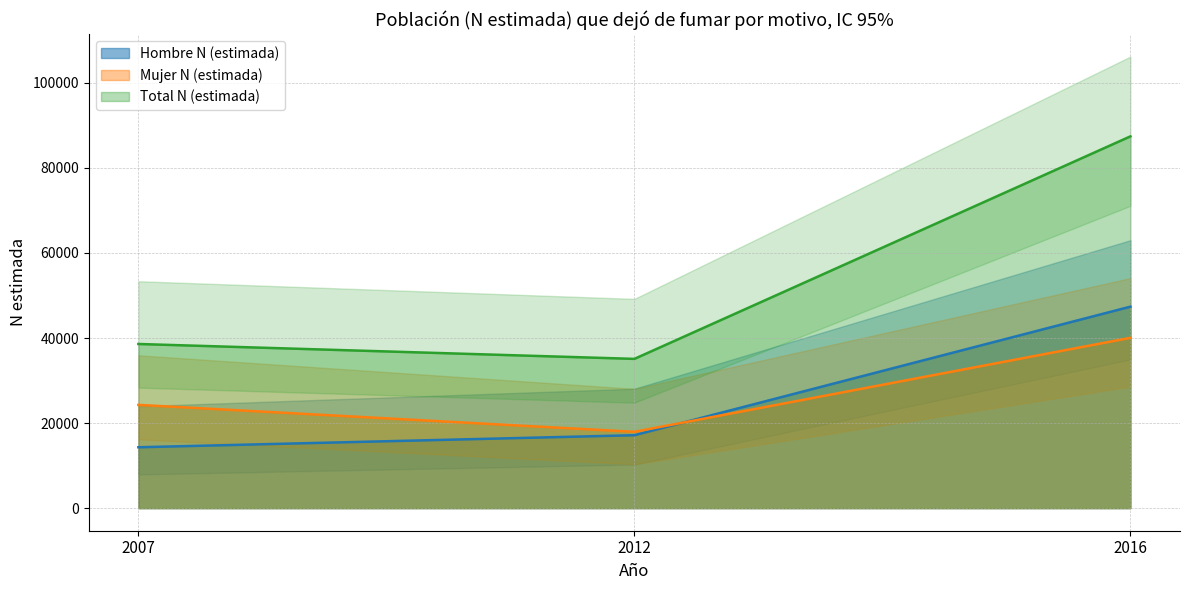

True or false: Hombre N (estimada) has a value of 47368 at 2016.

True